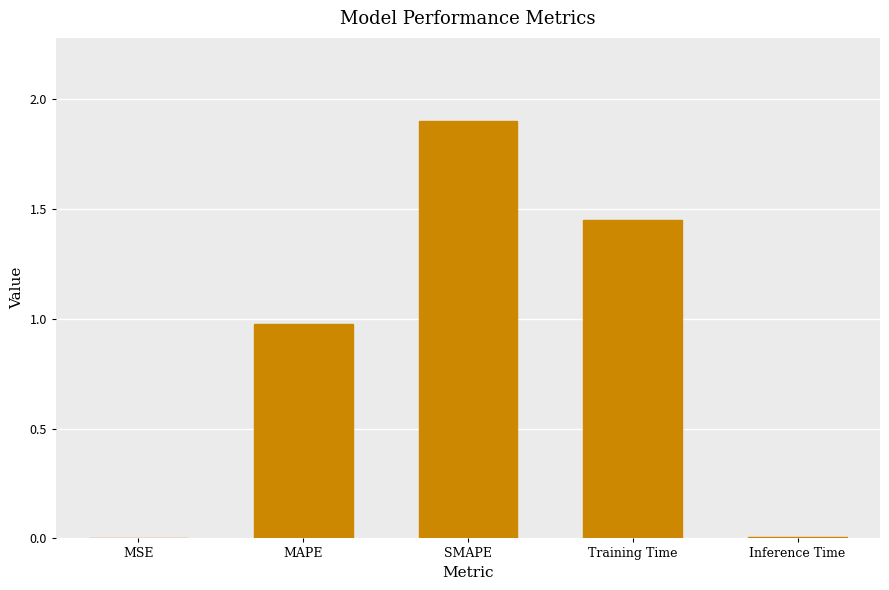

What value does the data have at SMAPE?

1.9